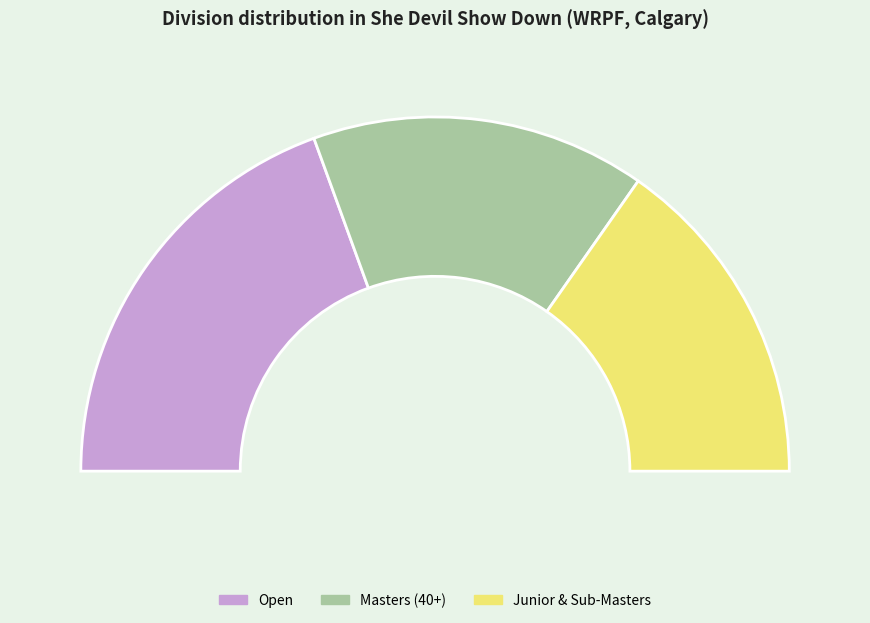

Which slice is the largest?

Open